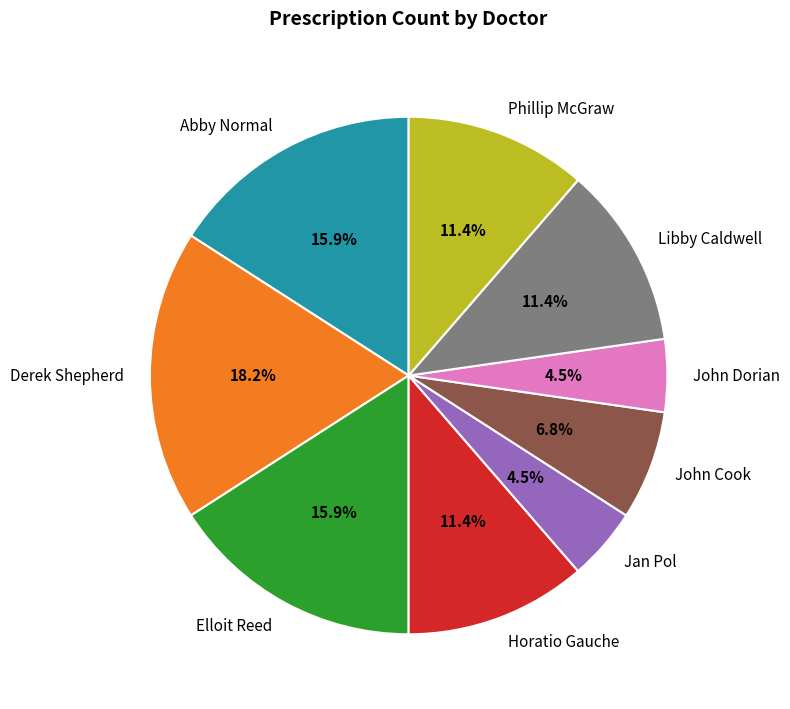

How many slices are in this pie chart?

9